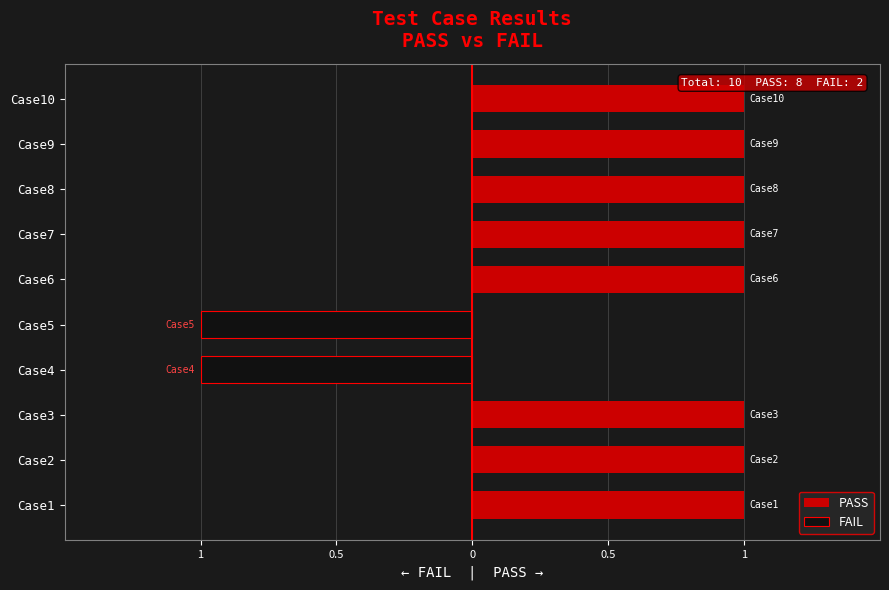

Is it true that PASS equals 0 at Case4?

True